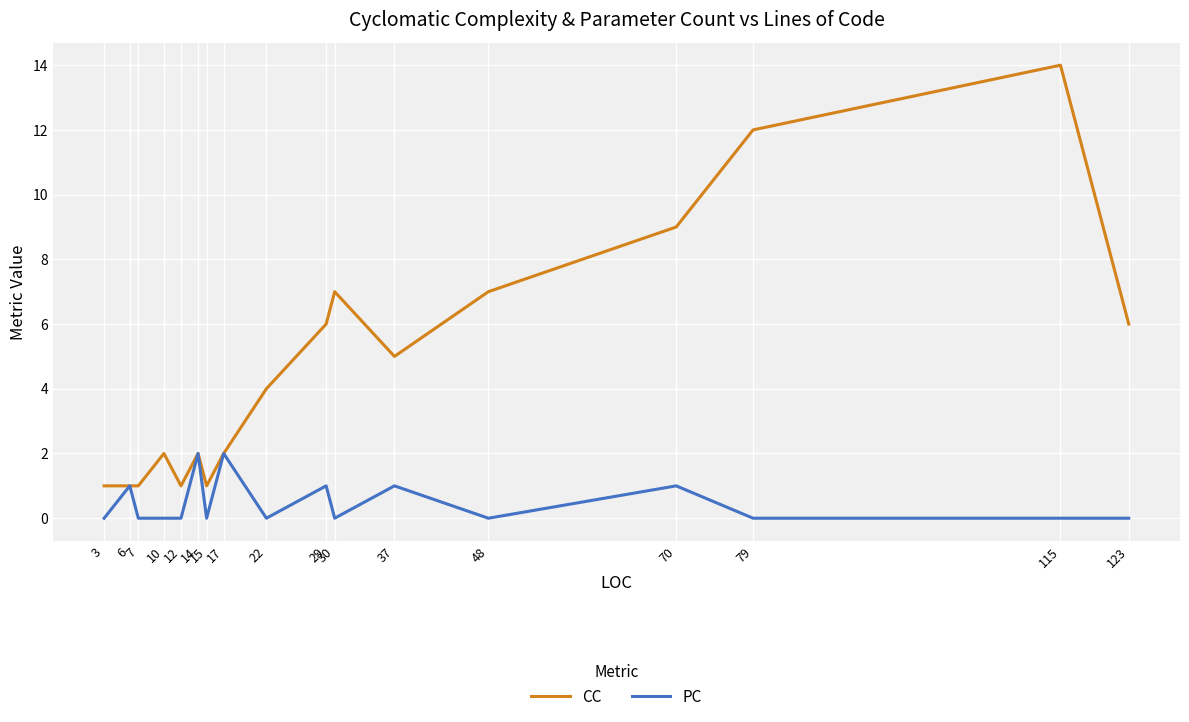

Which category has the highest value in the CC series?

115